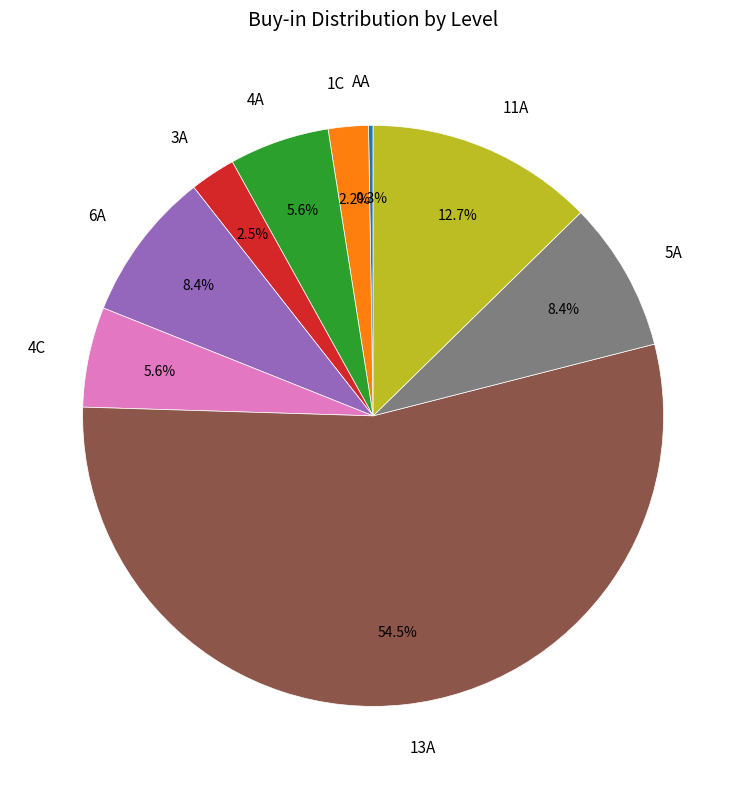

Is there a majority slice in this chart?

Yes